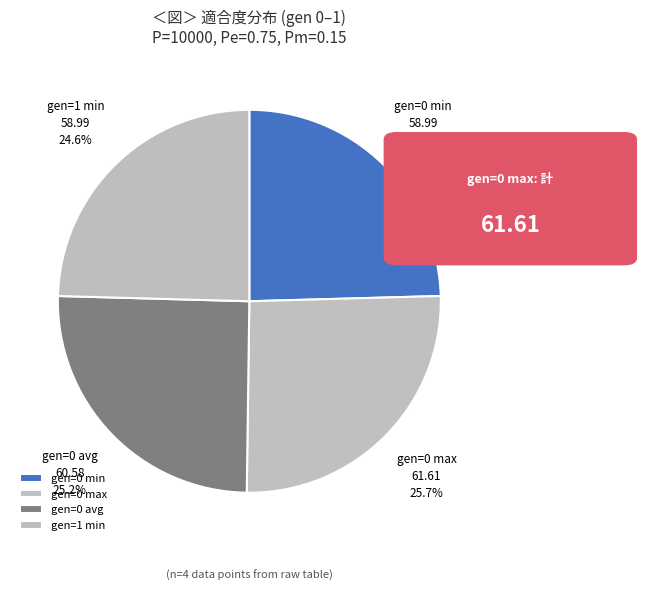

Approximately how many times larger is the value at gen=0 avg compared to gen=0 min?

1.0